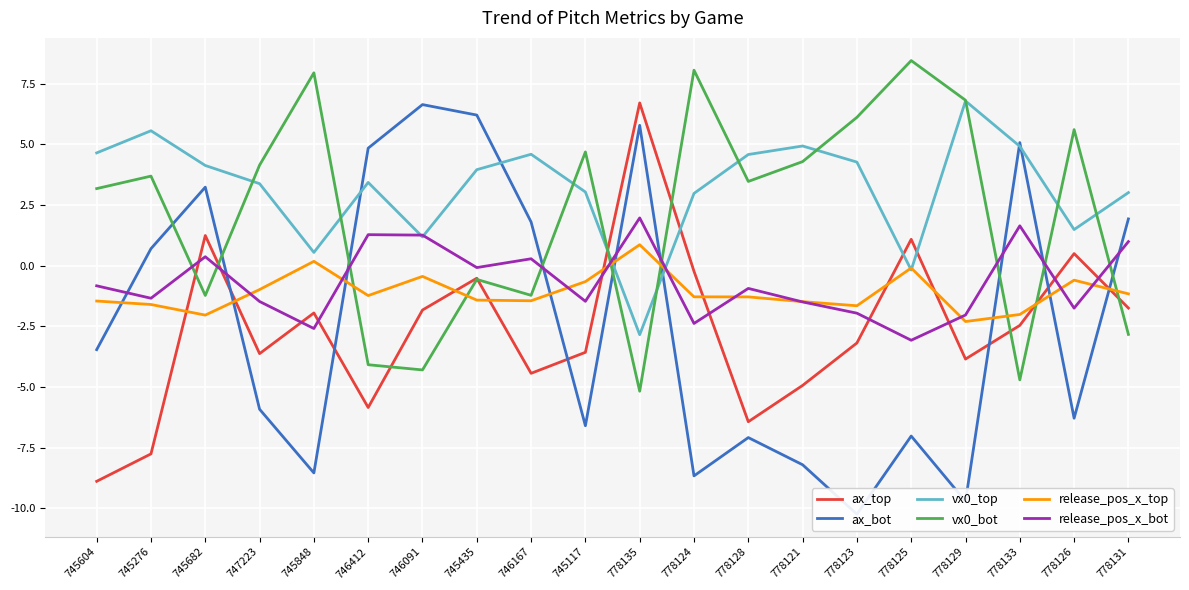

True or false: release_pos_x_top and release_pos_x_bot cross at least once.

True